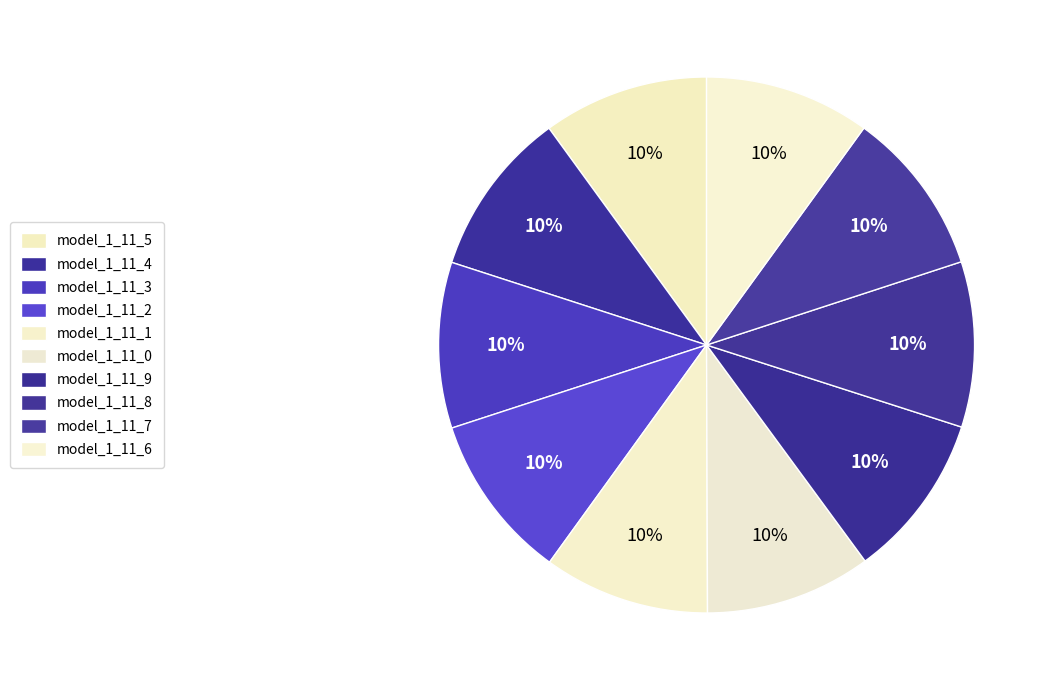

How many slices are in this pie chart?

10